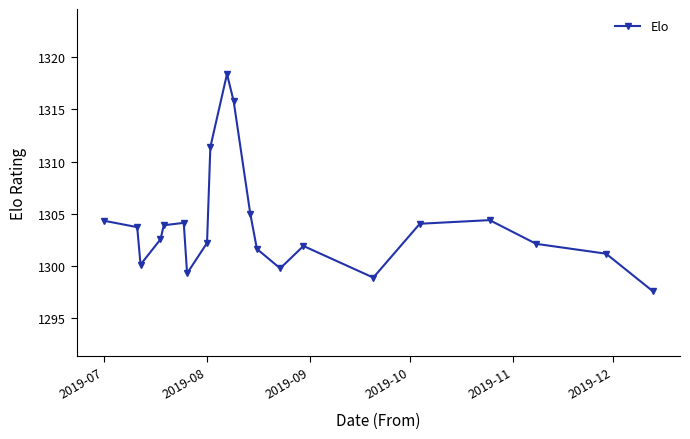

What is the smallest value displayed?

1297.6